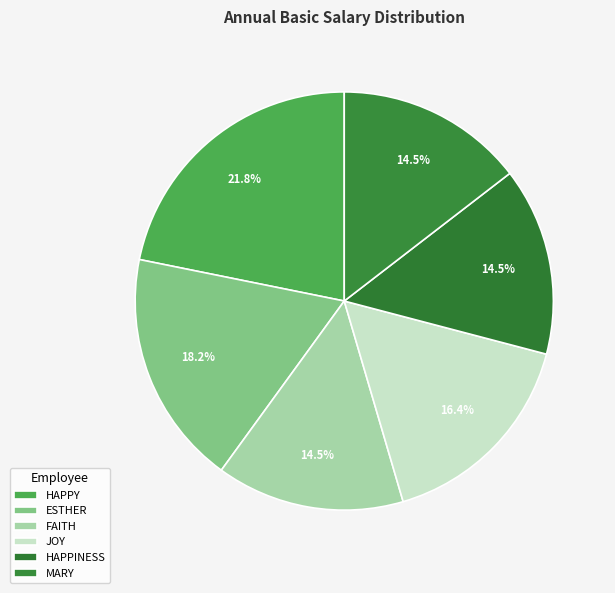

Count the number of slices in the pie.

6